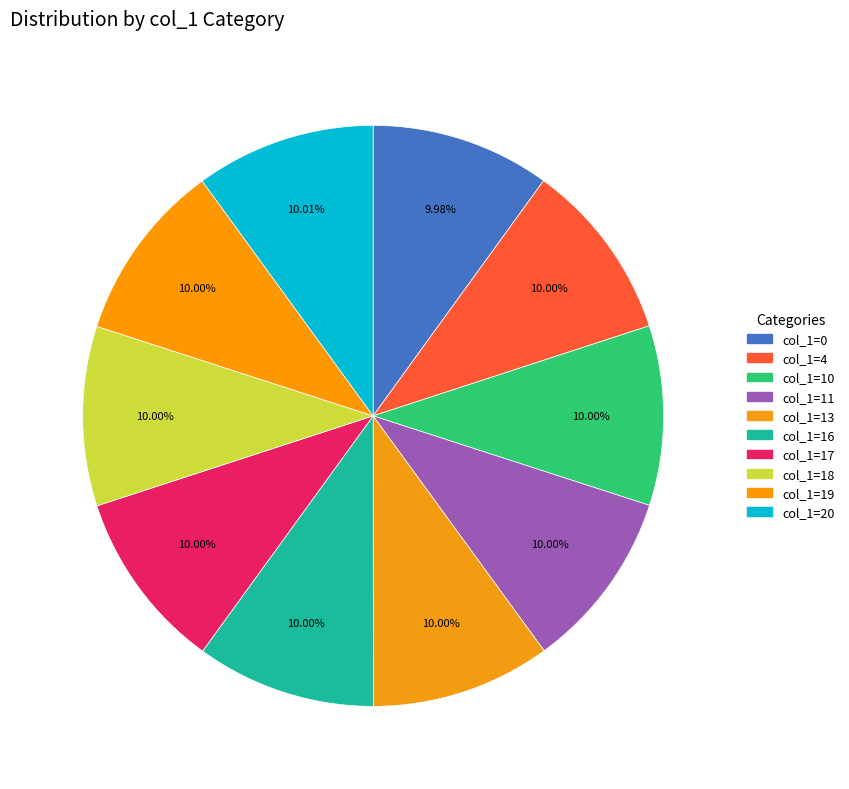

How many segments does this pie chart have?

10